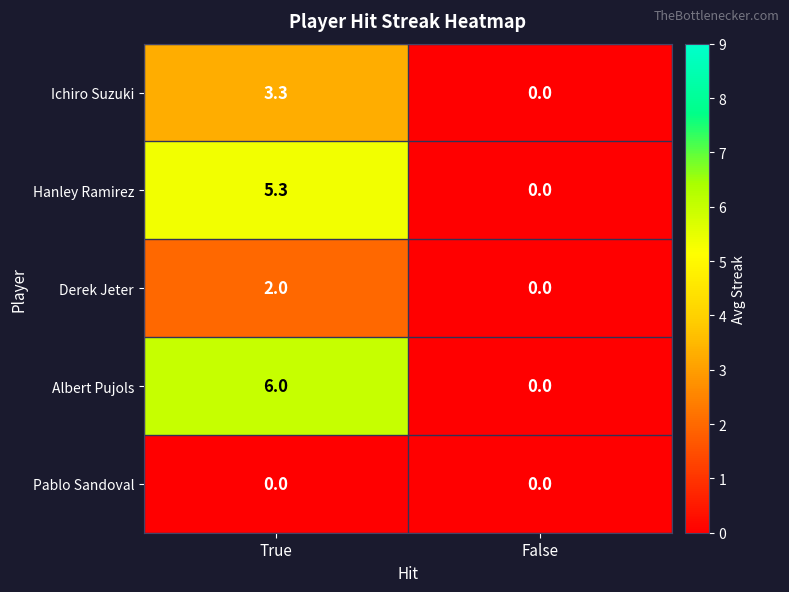

What is the total value across all series at True?

16.6